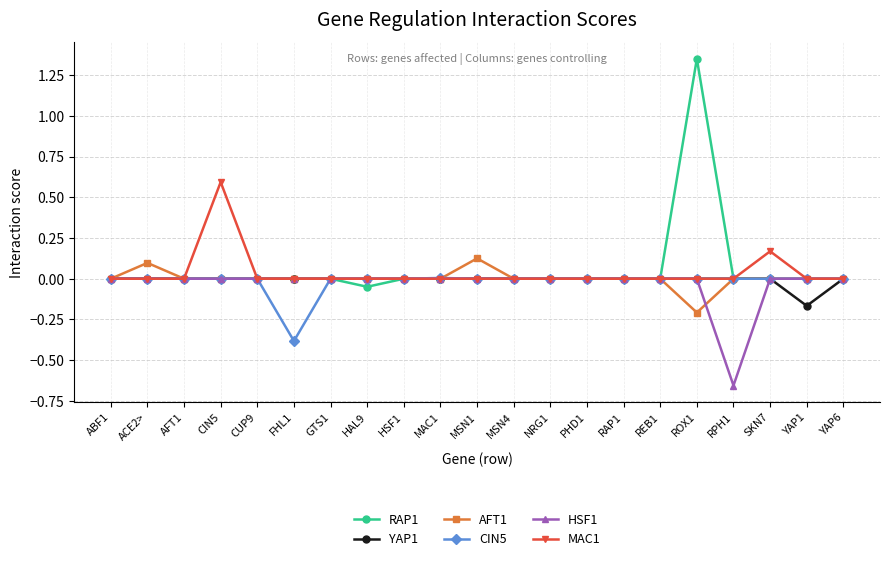

Count the number of categories in the chart.

21